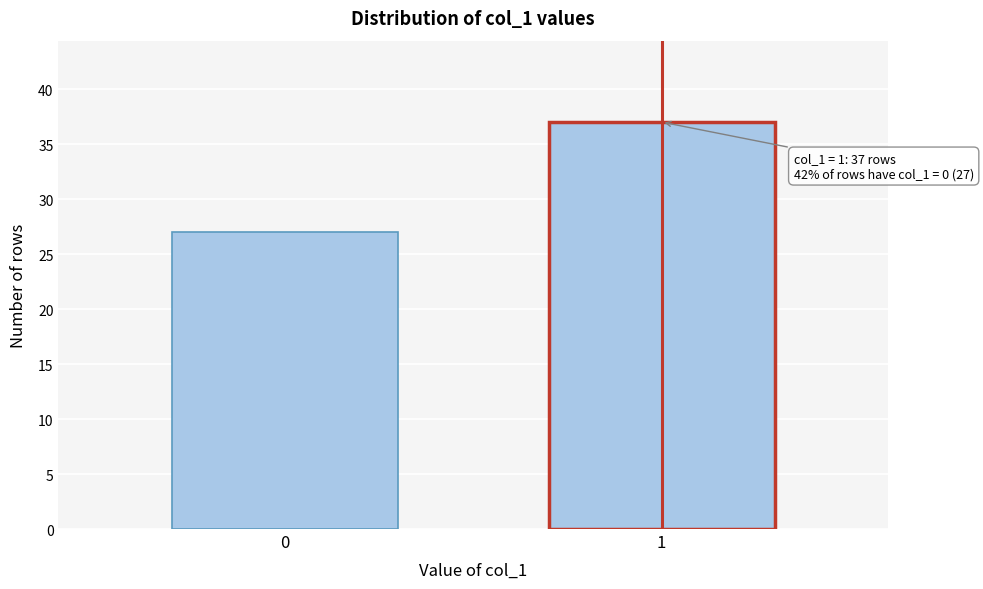

Reading left to right, what are all the values shown in this chart?

27	37